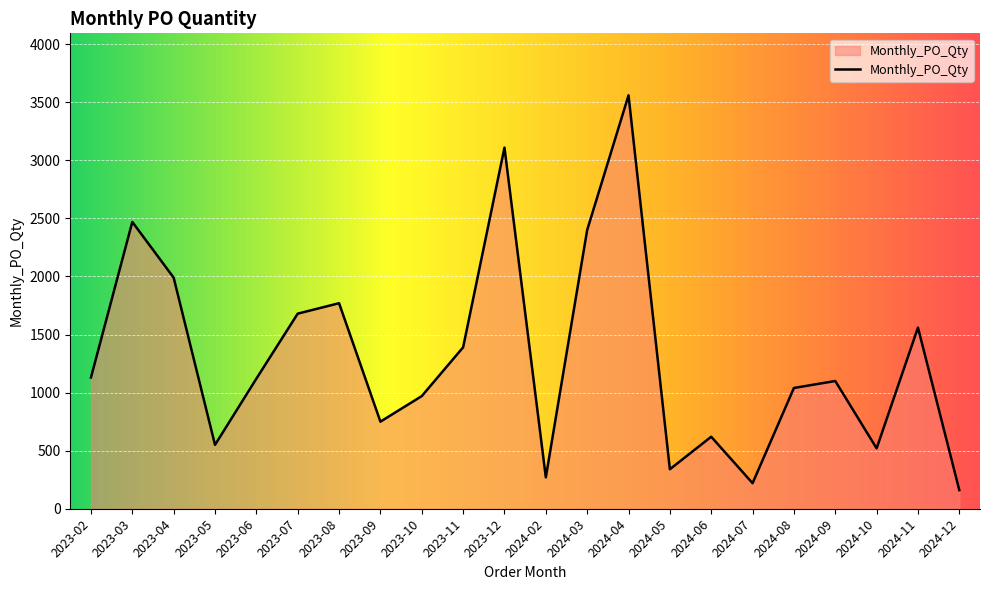

What is the difference between the values at 2023-04 and 2023-09?

1240